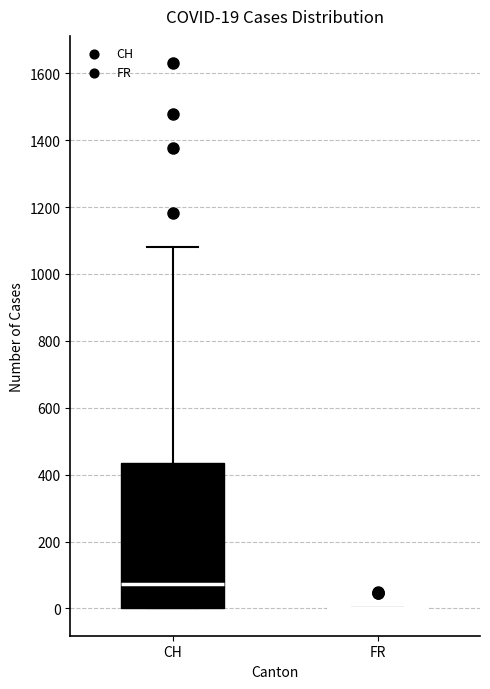

Which box is the tallest, from its lower edge to its upper edge?

CH